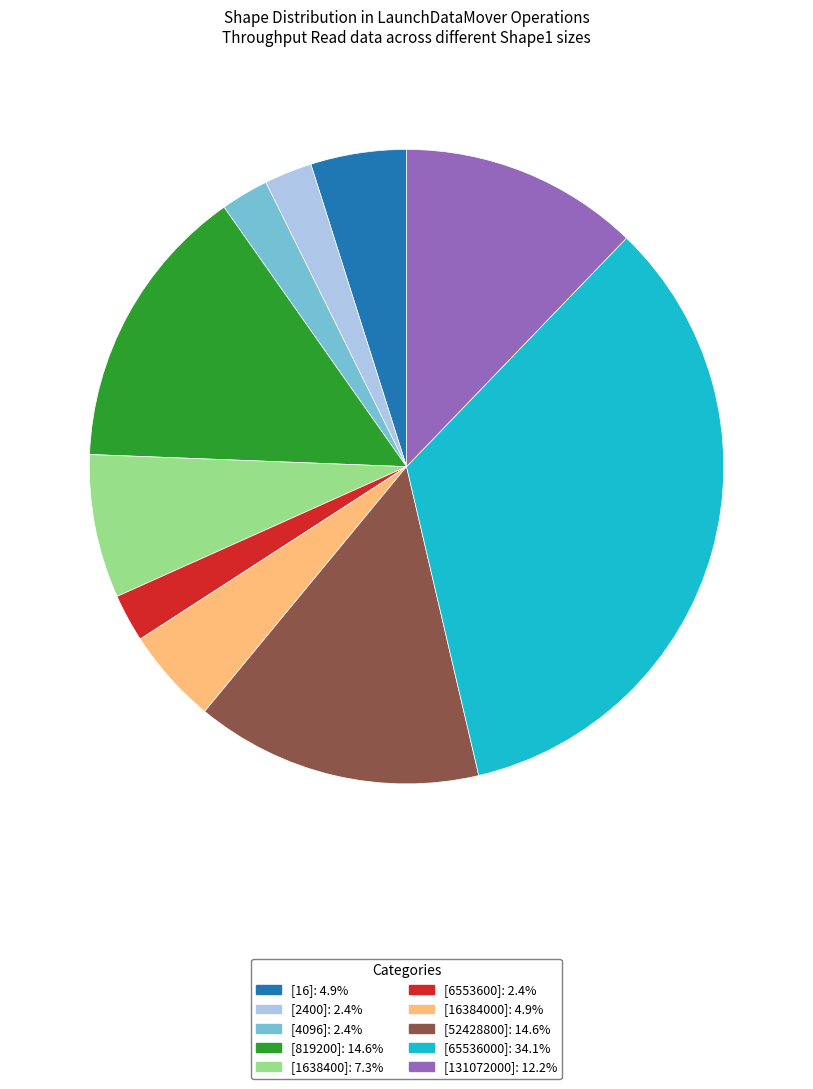

Which has a higher value, [131072000] or [6553600]?

[131072000]